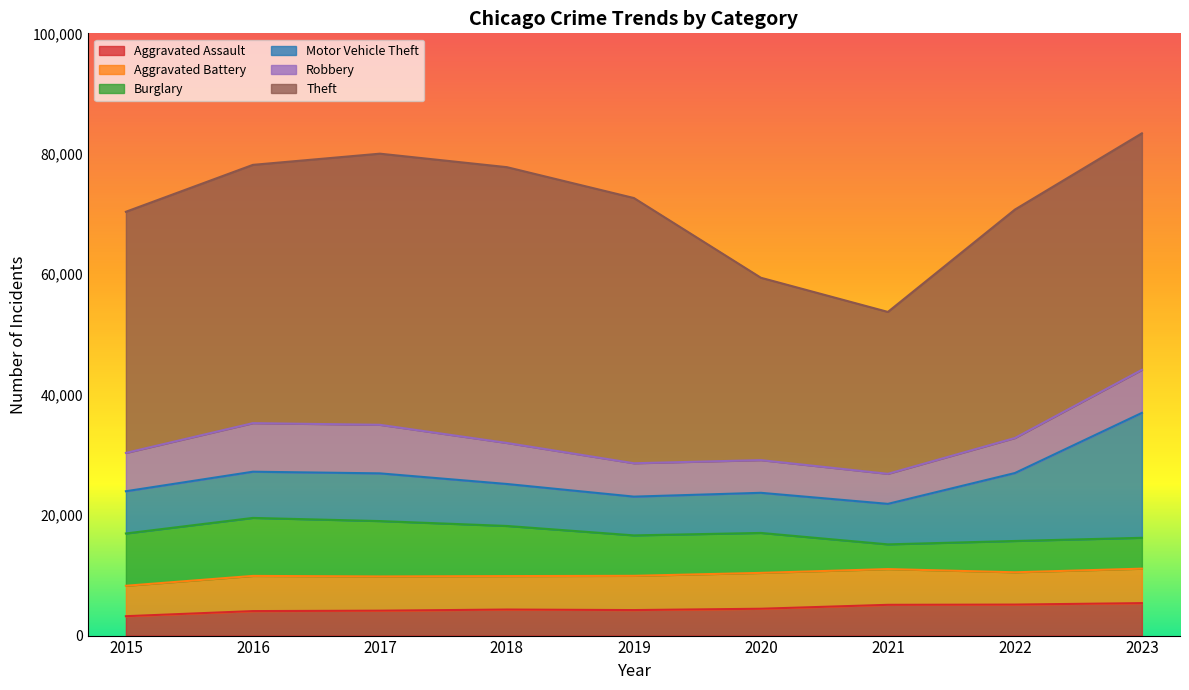

The Theft series shows 30280 at 2020. True or false?

True